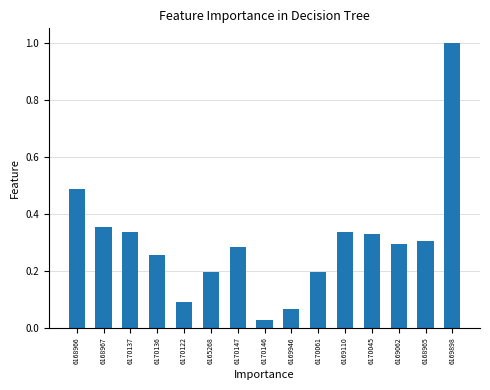

Which category has the lowest value across all series?

6170146